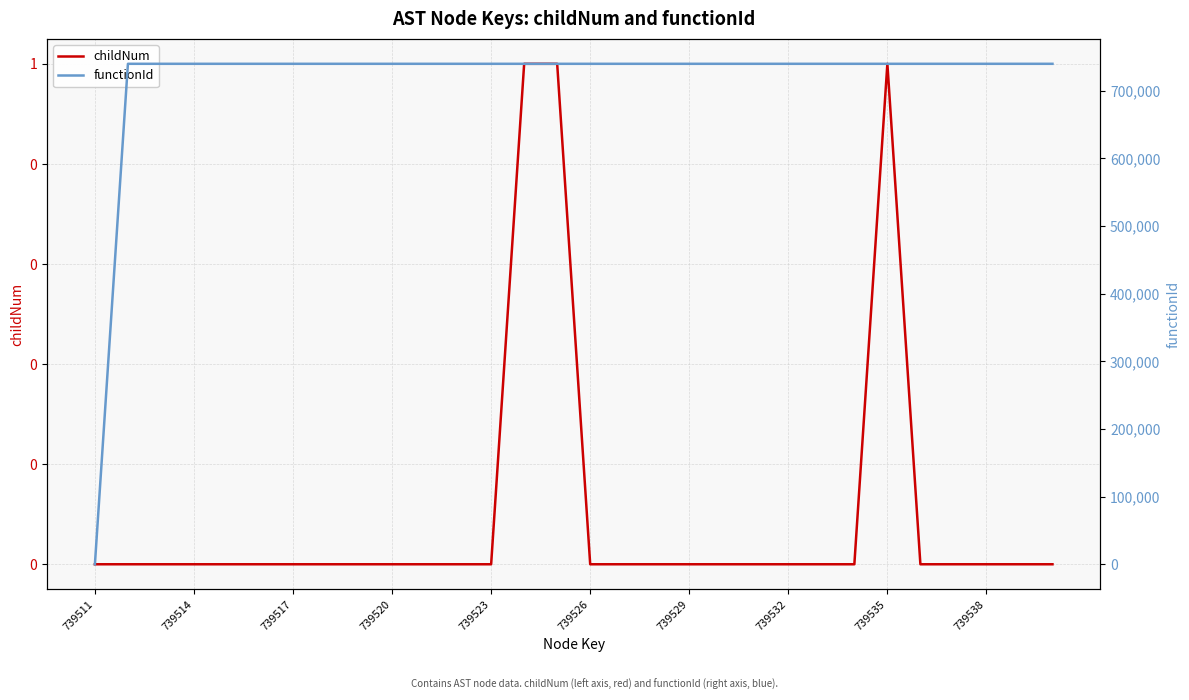

How many distinct data groups are displayed?

2